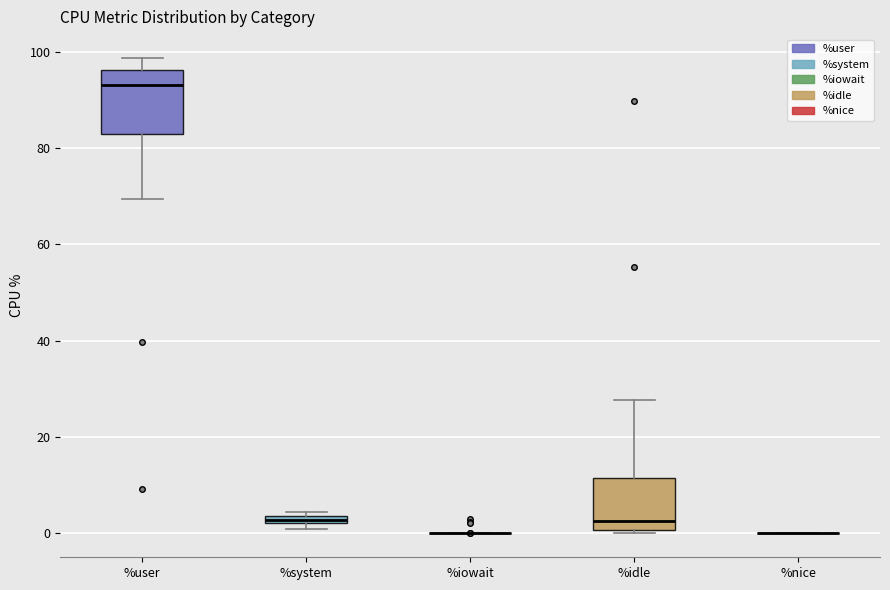

Comparing the boxes themselves (not the whiskers), which one is the tallest?

%user